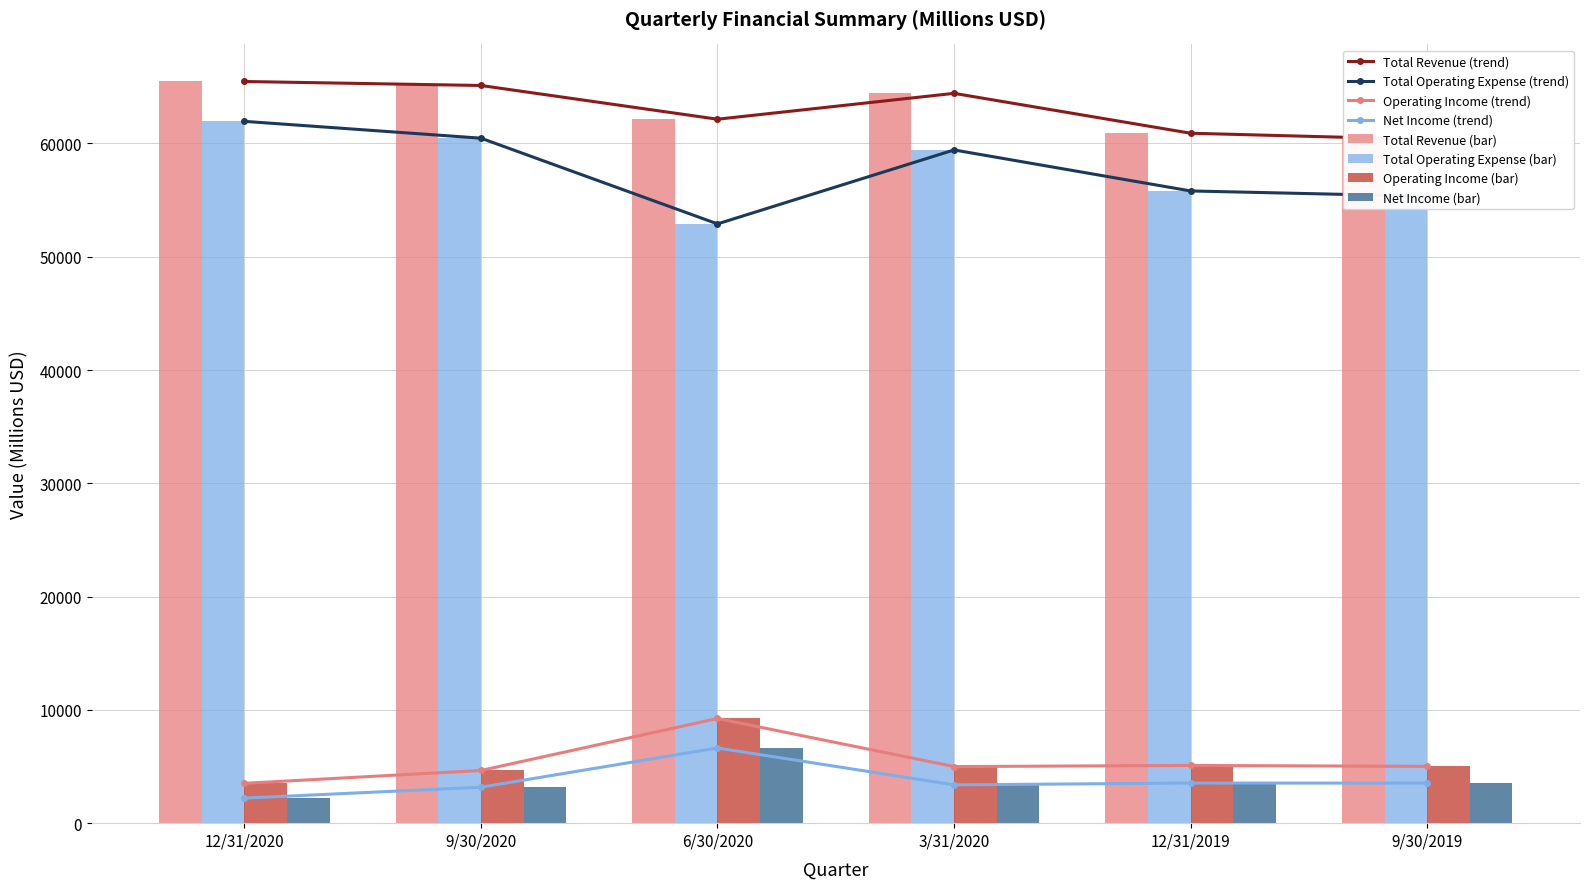

What are all the series names shown in the legend?

Total Revenue, Total Operating Expense, Operating Income, Net Income